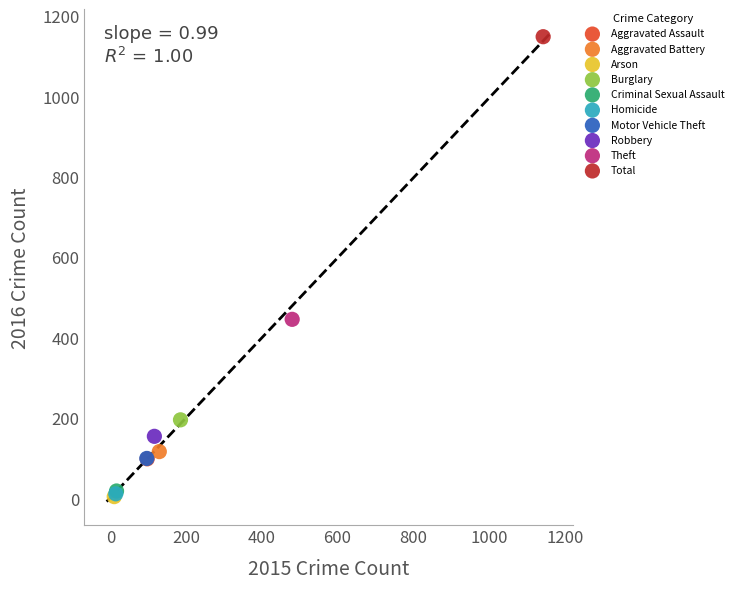

What are all the series names shown in the legend?

Aggravated Assault, Aggravated Battery, Arson, Burglary, Criminal Sexual Assault, Homicide, Motor Vehicle Theft, Robbery, Theft, Total